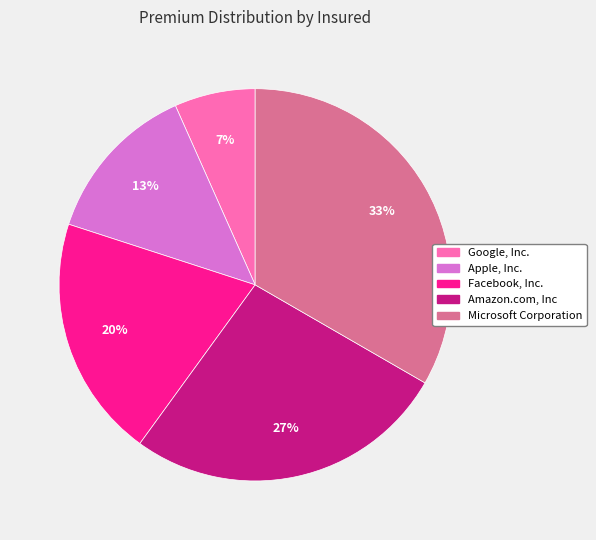

Count the number of slices in the pie.

5